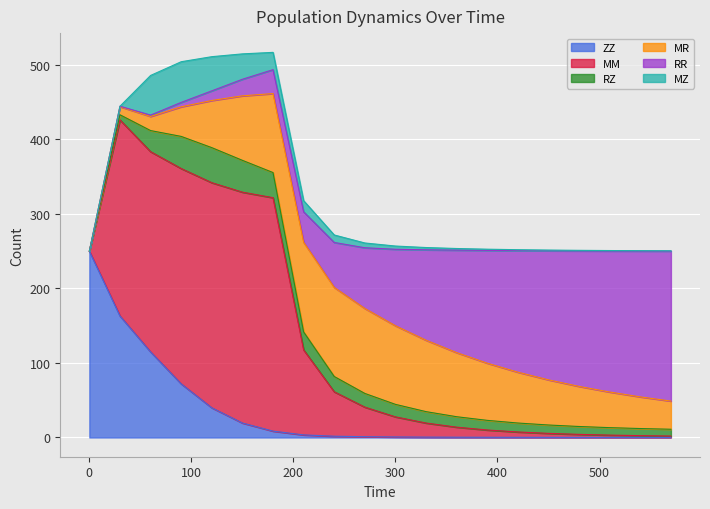

Is it true that ZZ equals 12.8 at 180?

False